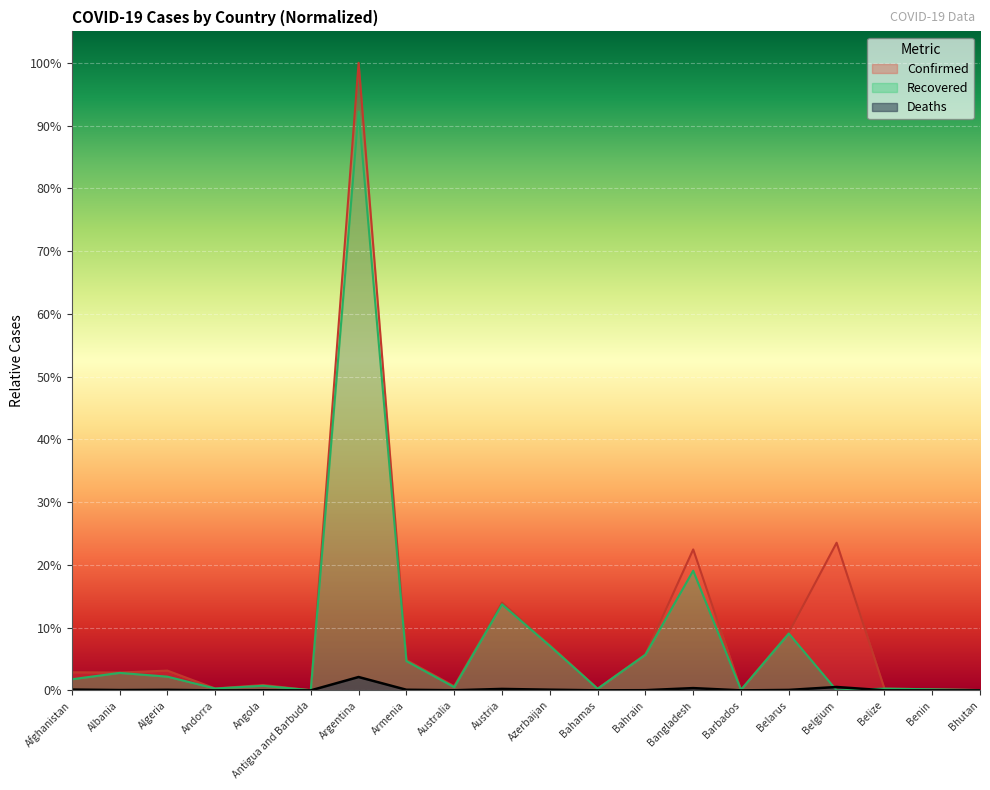

Is it true that Confirmed equals 0.0 at Albania?

False